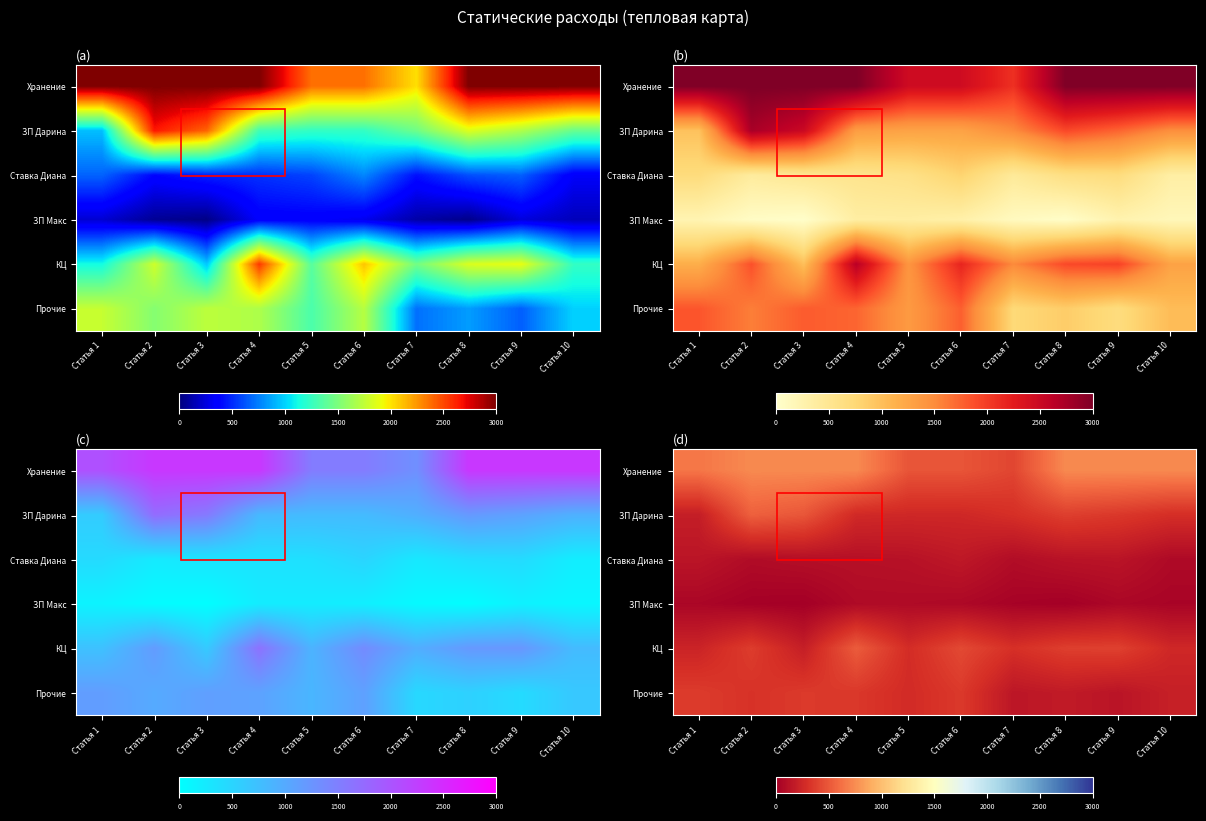

Between Статья 2 and Статья 4, which is larger?

Статья 2